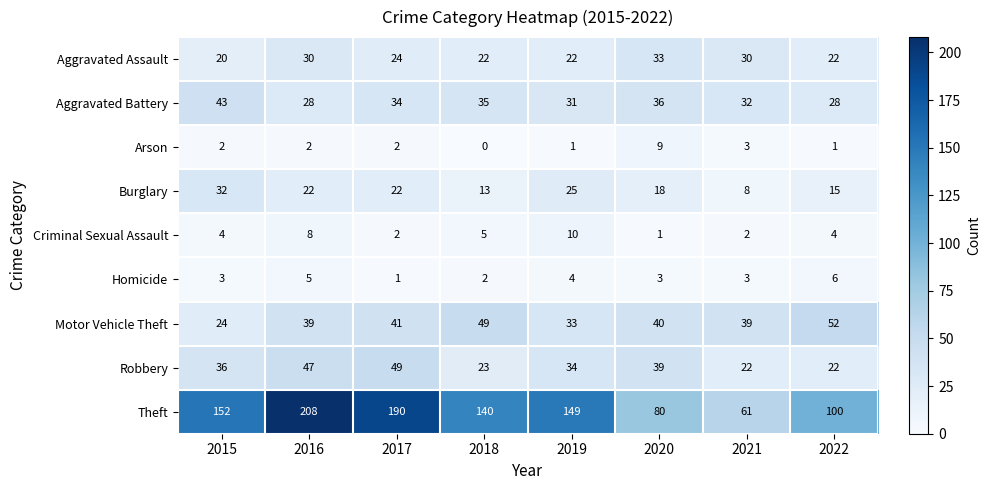

At how many categories does at least one series exceed 134?

5